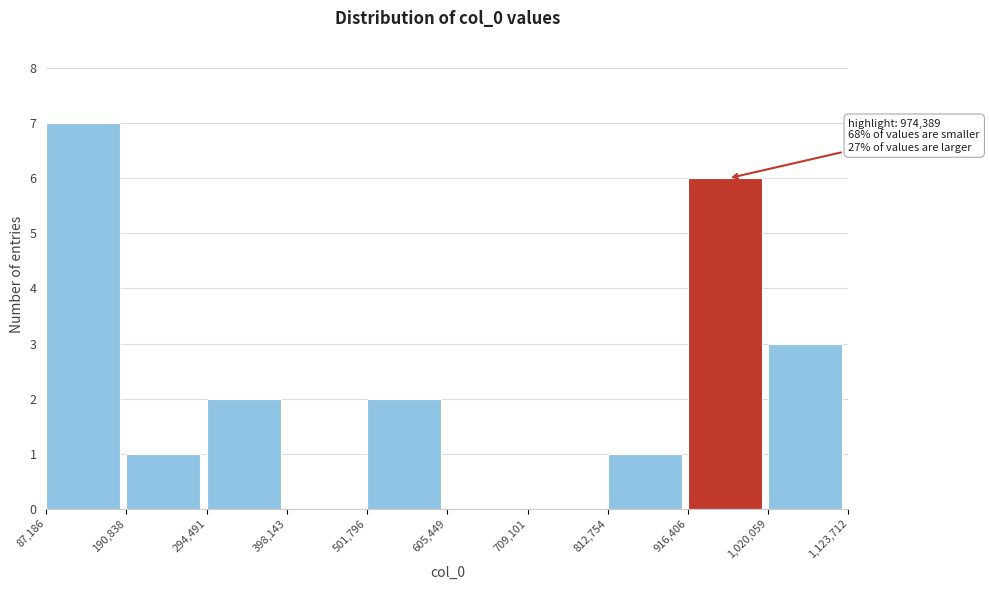

Which range on the x-axis has the tallest bar?

87,186 to 190,838